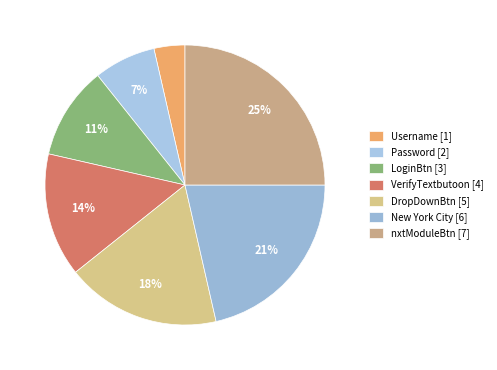

Rank the categories by value from highest to lowest.

nxtModuleBtn, New York City, DropDownBtn, VerifyTextbutoon, LoginBtn, Password, Username